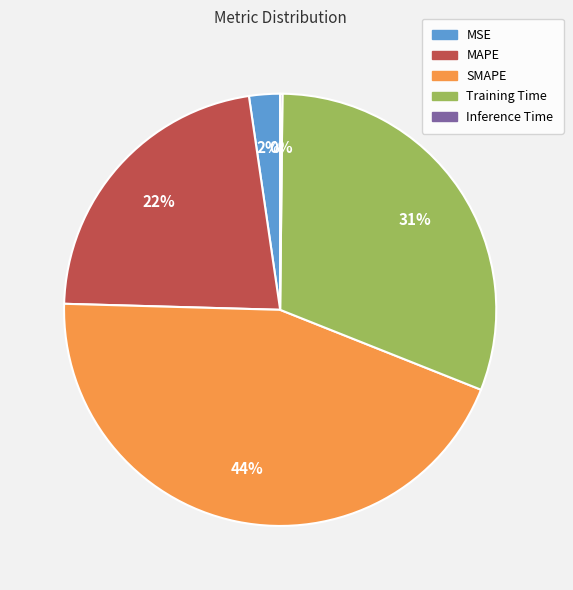

Which has a higher value, Training Time or MAPE?

Training Time